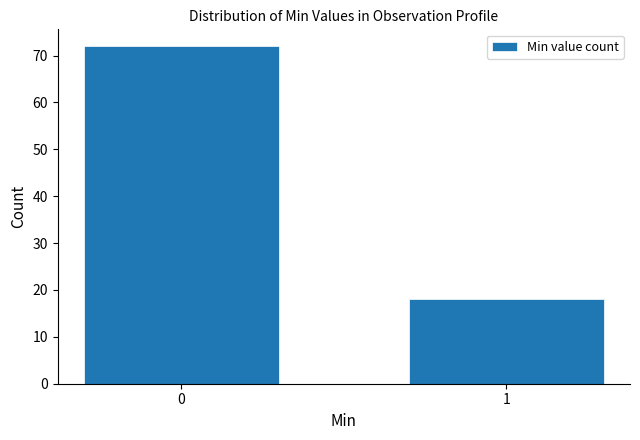

Reading right to left, transcribe all the data shown in this chart.

1=18	0=72